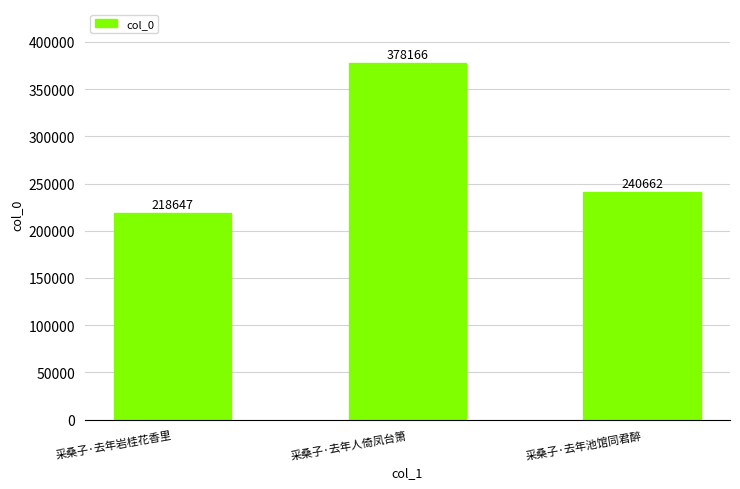

Are the bars horizontal?

No